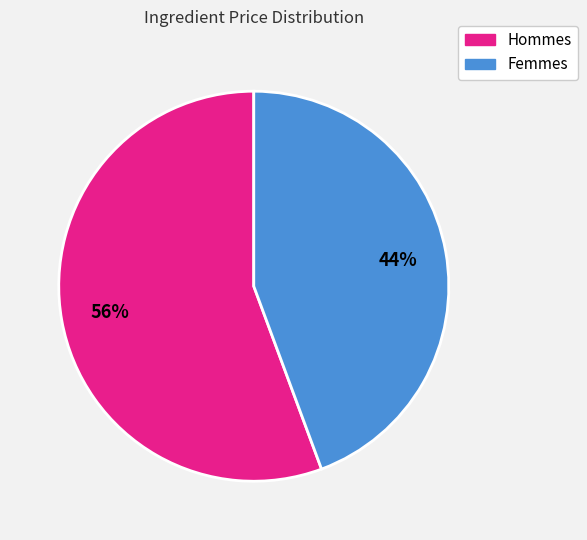

To the nearest percent, what is the average slice percentage?

50%